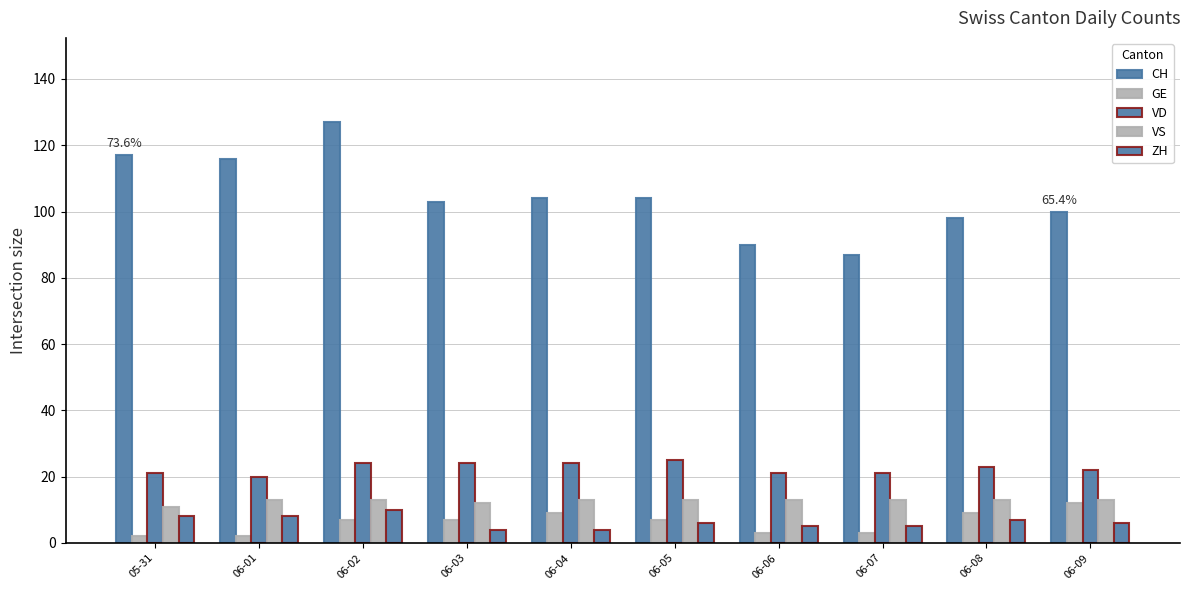

What is the value of the VD bar at the 3rd from the left?

24